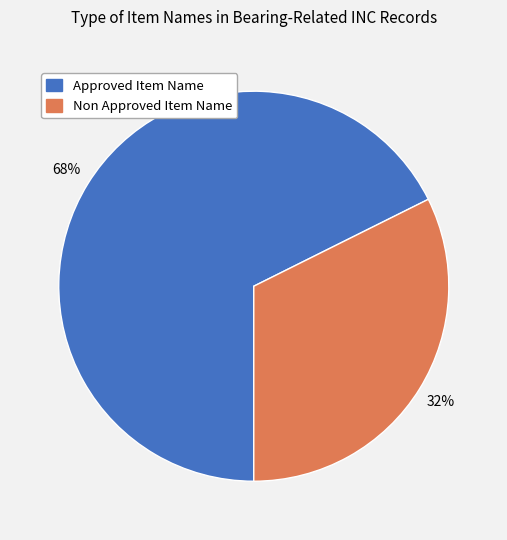

Which slice is the largest?

Approved Item Name